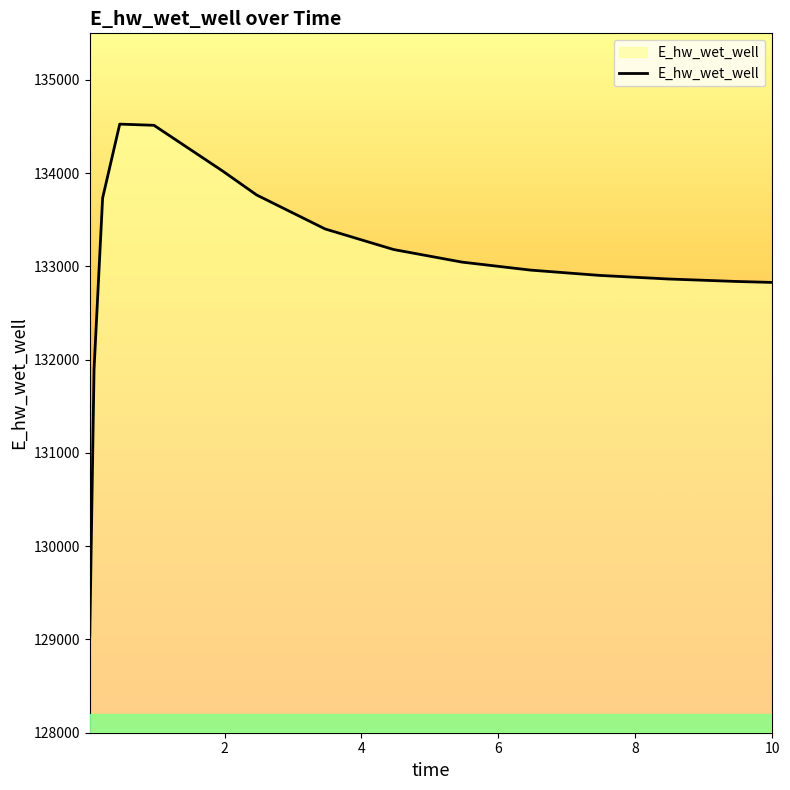

What is the difference between the maximum and minimum values?

5493.9